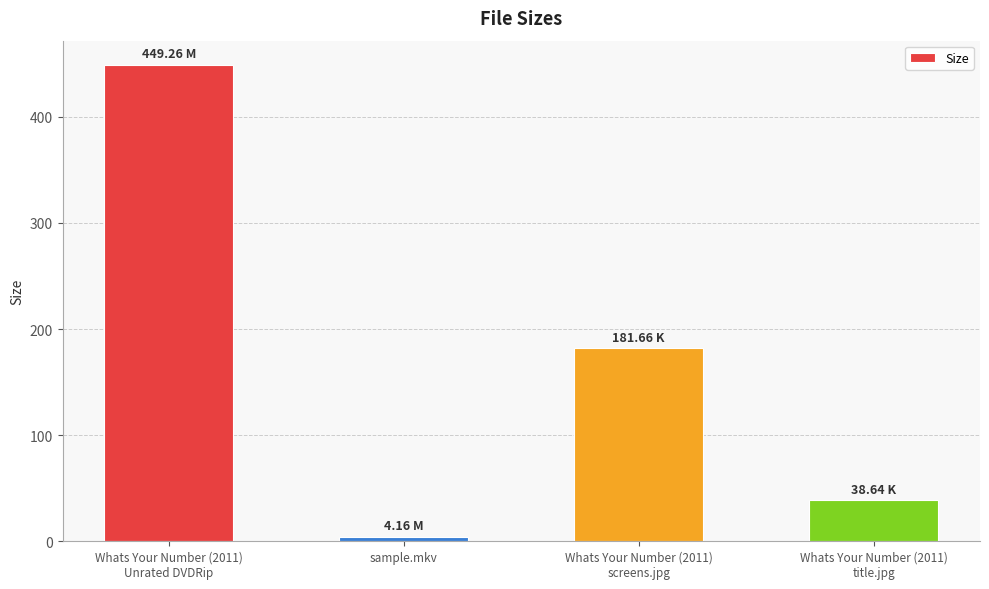

Reading right to left, what are all the values shown in this chart?

38.6	181.7	4.2	449.3